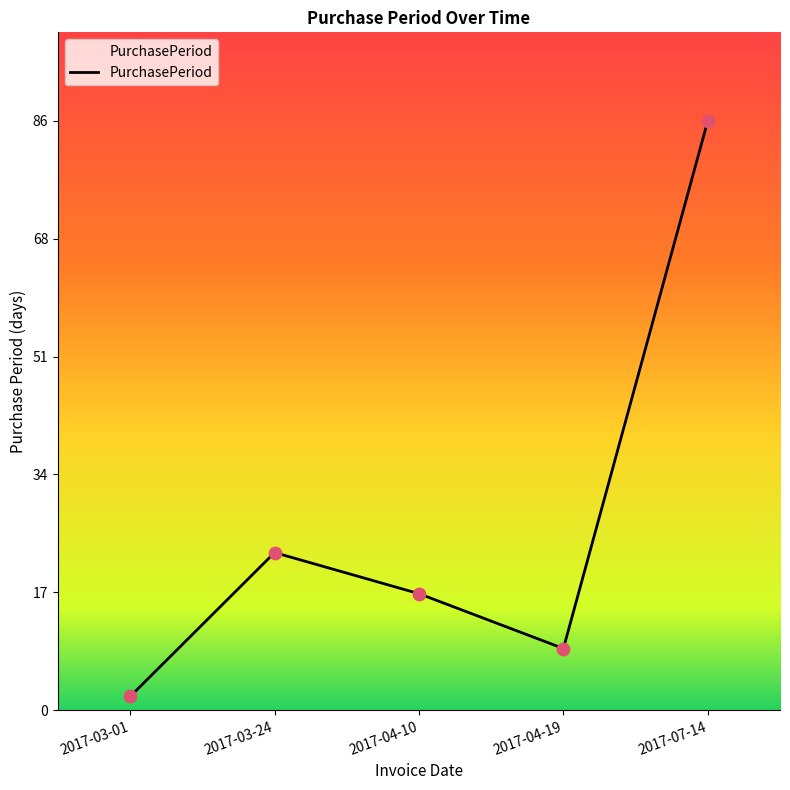

Between 2017-04-19 and 2017-03-24, which is larger?

2017-03-24